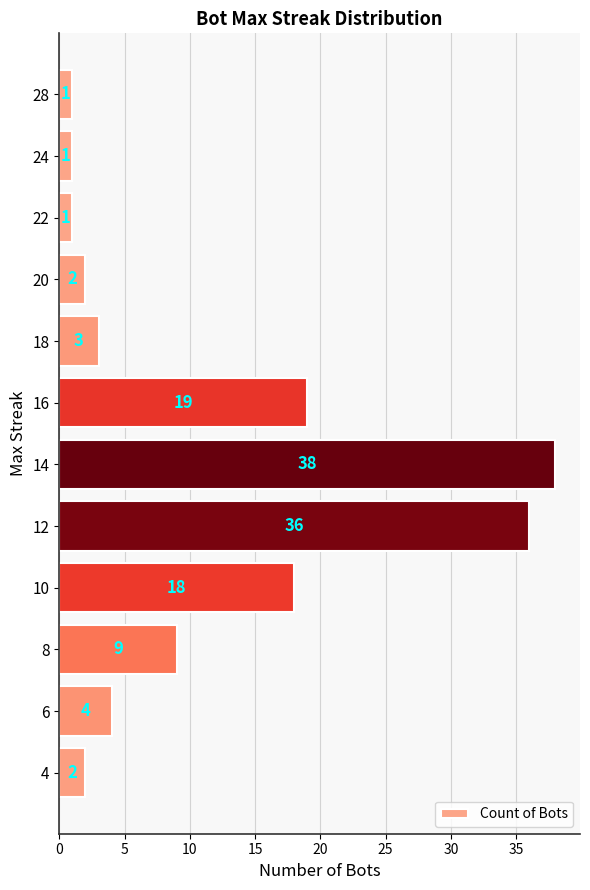

Between 8 and 10, which is larger?

10